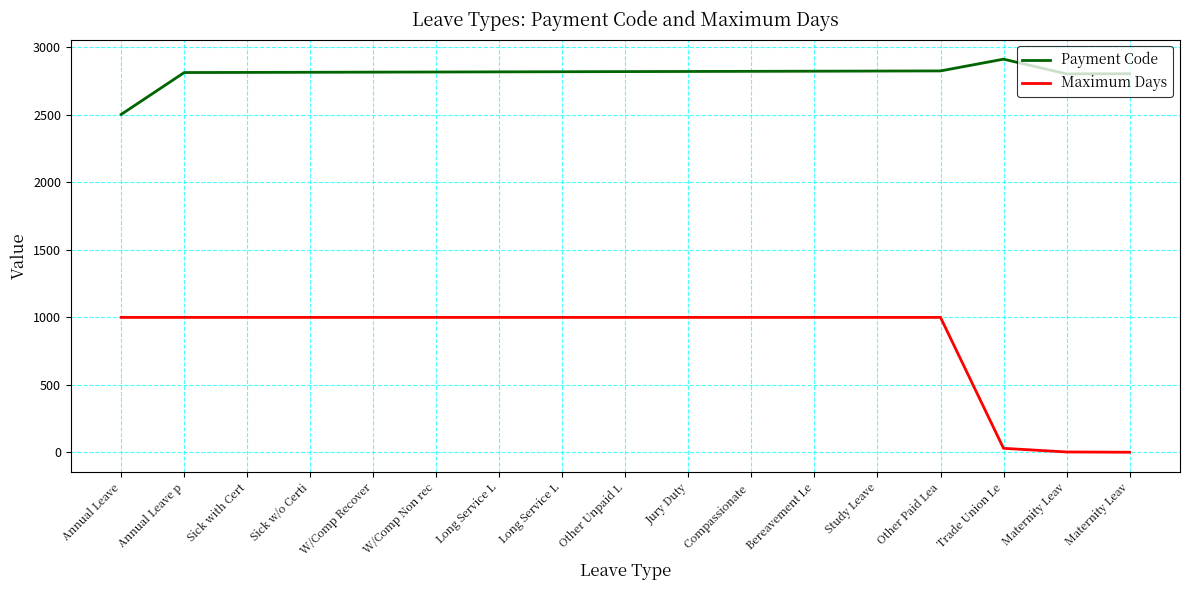

What are all the series names shown in the legend?

Payment Code, Maximum Days